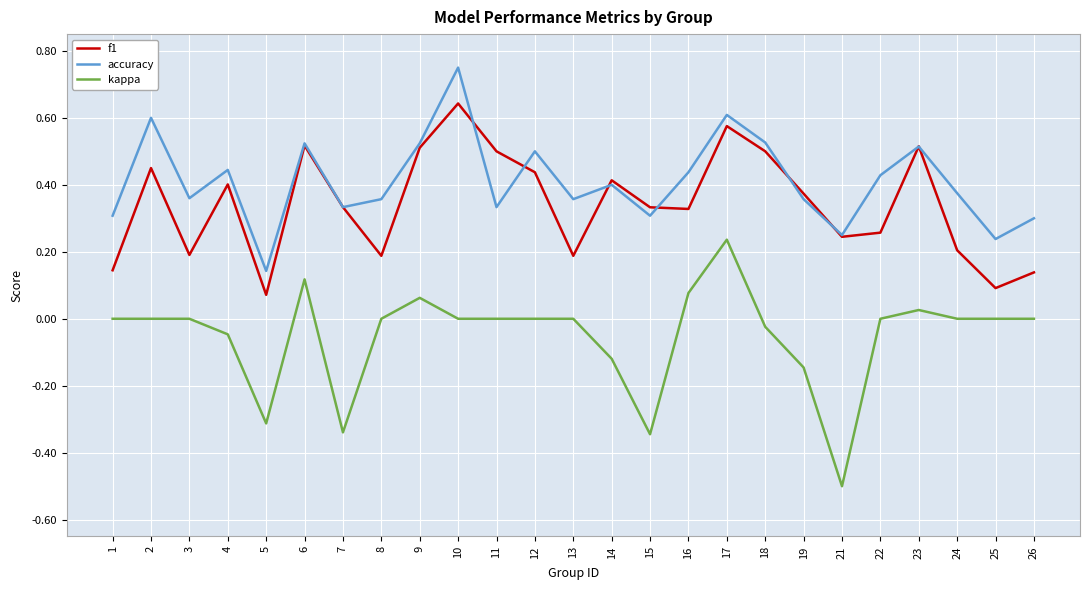

True or false: kappa and accuracy cross at least once.

False